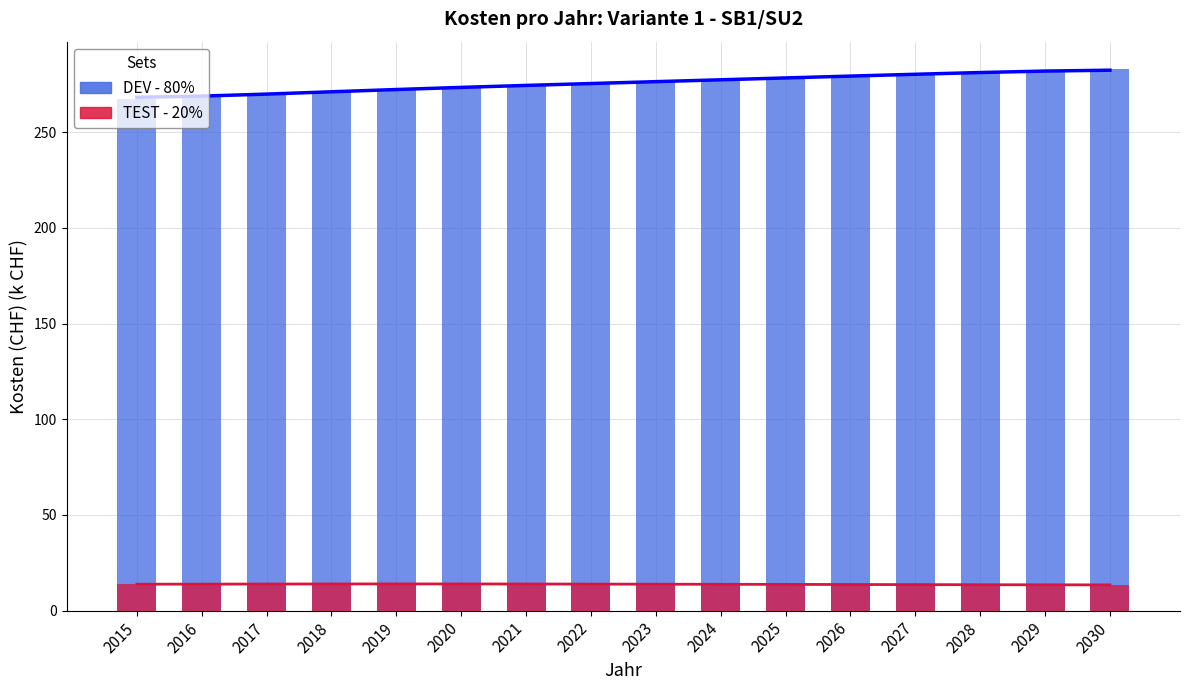

The value of DEV - 80% at 2015 is 135.0. True or false?

False